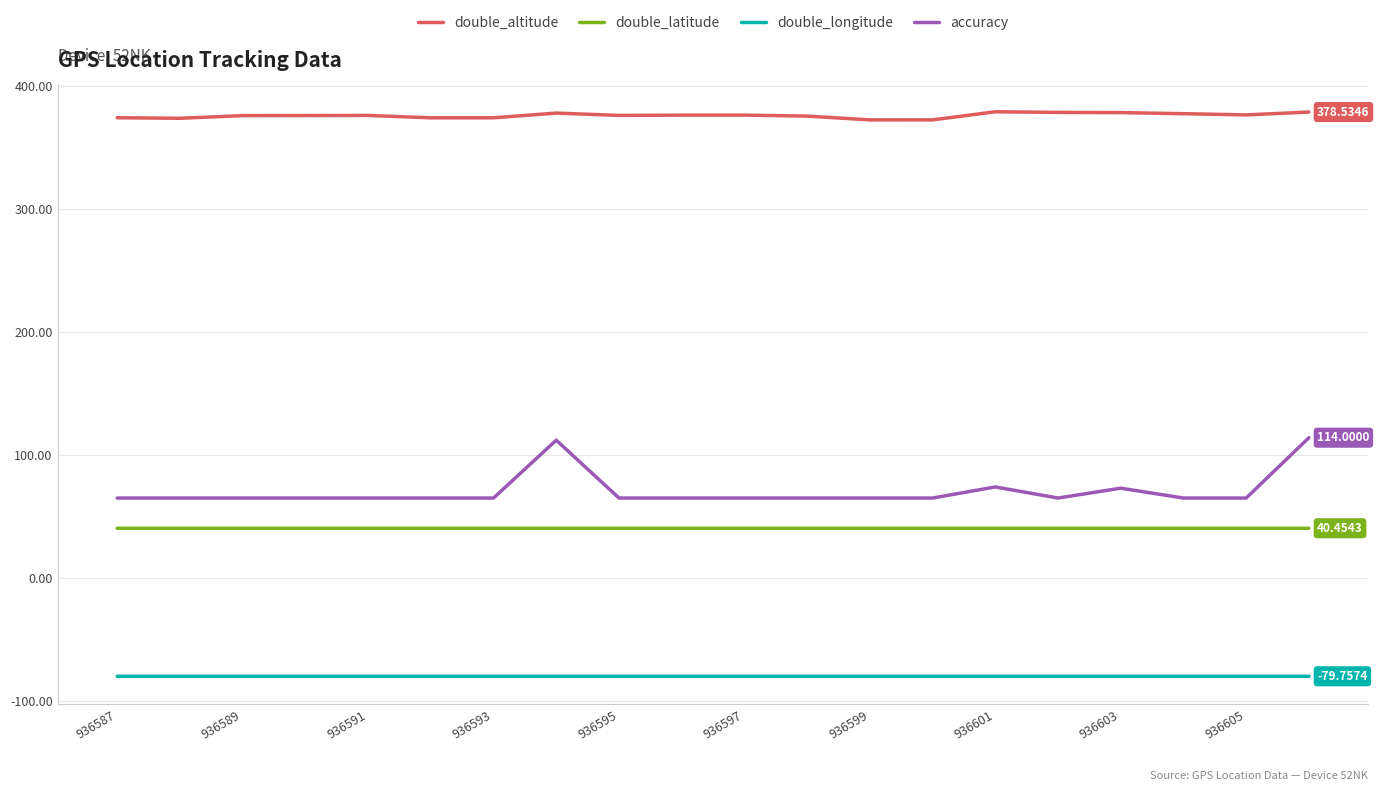

What is the difference between the maximum and minimum values in the double_altitude series?

6.6